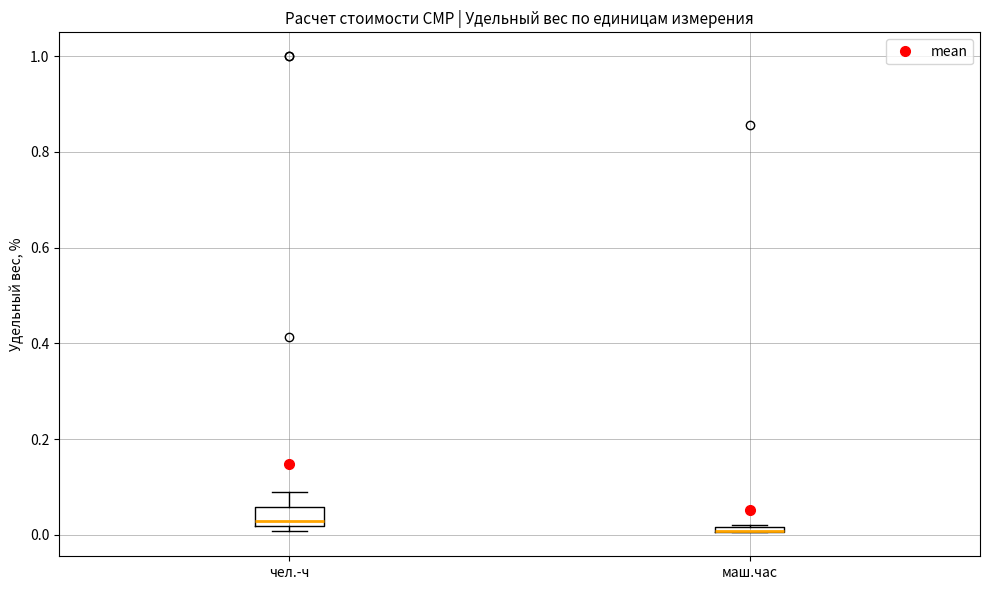

Which box is the tallest, from its lower edge to its upper edge?

чел.-ч